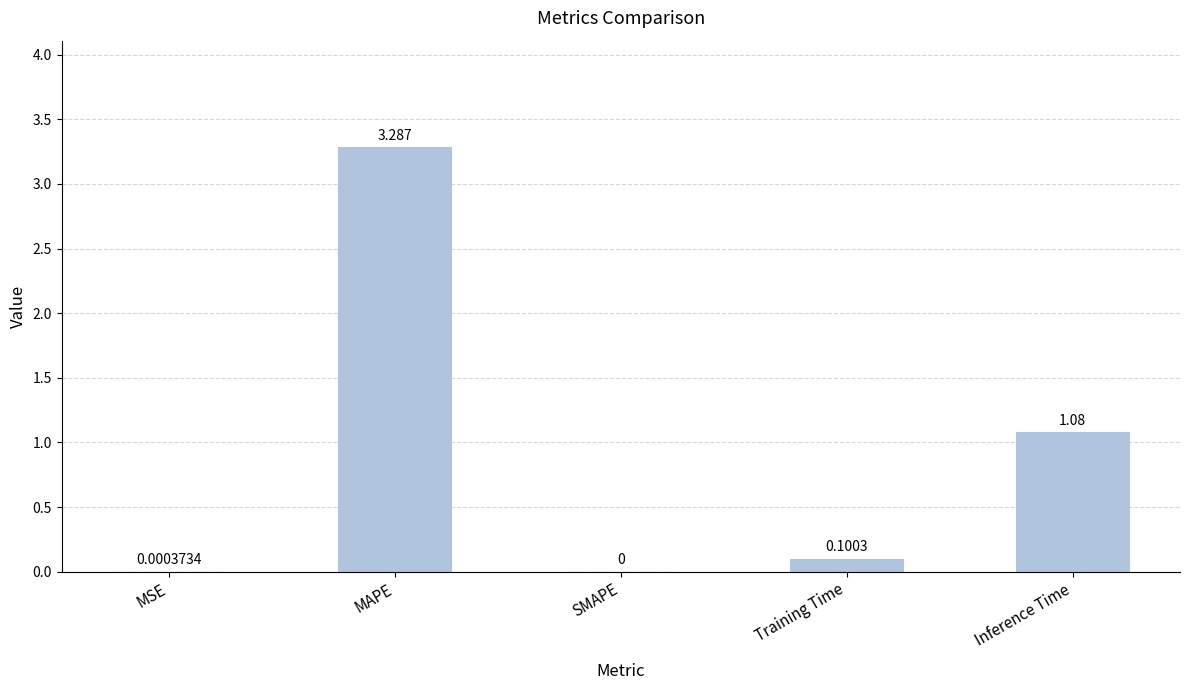

What is the change in value from MSE to Inference Time?

+1.1